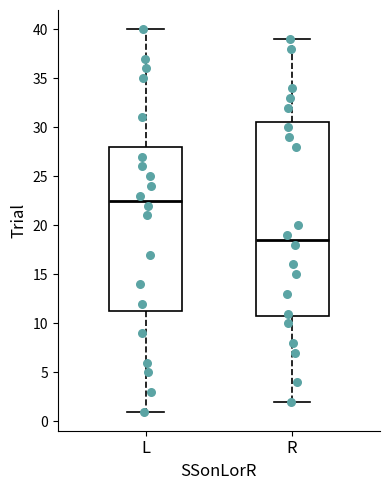

Comparing the boxes themselves (not the whiskers), which one is the tallest?

R